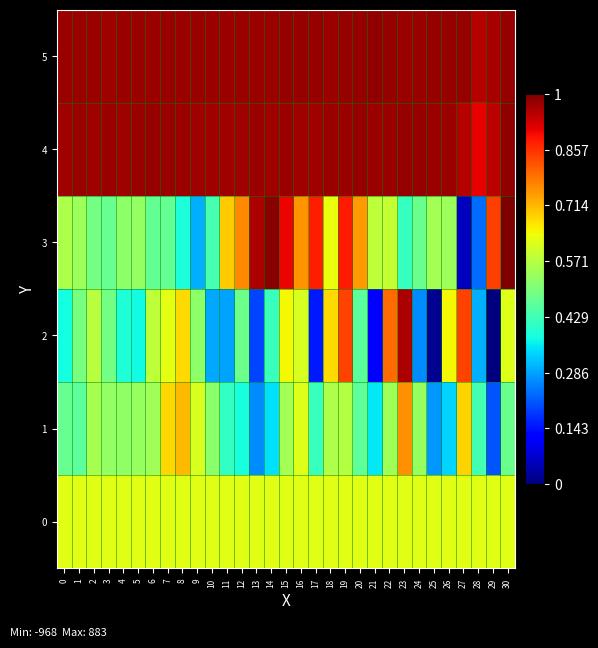

Reading right to left, what are all the values shown in this chart?

0: 30=0.6	29=0.6	28=0.6	27=0.6	26=0.6	25=0.6	24=0.6	23=0.6	22=0.6	21=0.6	20=0.6	19=0.6	18=0.6	17=0.6	16=0.6	15=0.6	14=0.6	13=0.6	12=0.6	11=0.6	10=0.6	9=0.6	8=0.6	7=0.6	6=0.6	5=0.6	4=0.6	3=0.6	2=0.6	1=0.6	0=0.6
1: 30=0.5	29=0.2	28=0.4	27=0.7	26=0.3	25=0.3	24=0.5	23=0.8	22=0.5	21=0.4	20=0.5	19=0.6	18=0.6	17=0.4	16=0.6	15=0.5	14=0.3	13=0.3	12=0.4	11=0.4	10=0.5	9=0.6	8=0.7	7=0.7	6=0.5	5=0.5	4=0.5	3=0.5	2=0.6	1=0.5	0=0.5
2: 30=0.6	29=0.0	28=0.3	27=0.8	26=0.6	25=0.0	24=0.3	23=1.0	22=0.8	21=0.1	20=0.5	19=0.8	18=0.7	17=0.1	16=0.6	15=0.6	14=0.4	13=0.2	12=0.5	11=0.3	10=0.3	9=0.5	8=0.7	7=0.6	6=0.6	5=0.4	4=0.4	3=0.5	2=0.6	1=0.5	0=0.4
3: 30=1.0	29=0.8	28=0.2	27=0.1	26=0.5	25=0.5	24=0.5	23=0.4	22=0.6	21=0.6	20=0.7	19=0.9	18=0.6	17=0.9	16=0.8	15=0.9	14=1.0	13=1.0	12=0.8	11=0.7	10=0.4	9=0.3	8=0.4	7=0.5	6=0.5	5=0.5	4=0.5	3=0.5	2=0.5	1=0.5	0=0.6
4: 30=1.0	29=0.9	28=0.9	27=1.0	26=1.0	25=1.0	24=1.0	23=1.0	22=1.0	21=1.0	20=1.0	19=1.0	18=1.0	17=1.0	16=1.0	15=1.0	14=1.0	13=1.0	12=1.0	11=1.0	10=1.0	9=1.0	8=1.0	7=1.0	6=1.0	5=1.0	4=1.0	3=1.0	2=1.0	1=1.0	0=1.0
5: 30=1.0	29=1.0	28=0.9	27=1.0	26=1.0	25=1.0	24=1.0	23=1.0	22=1.0	21=1.0	20=1.0	19=1.0	18=1.0	17=1.0	16=1.0	15=1.0	14=1.0	13=1.0	12=1.0	11=1.0	10=1.0	9=1.0	8=1.0	7=1.0	6=1.0	5=1.0	4=1.0	3=1.0	2=1.0	1=1.0	0=1.0